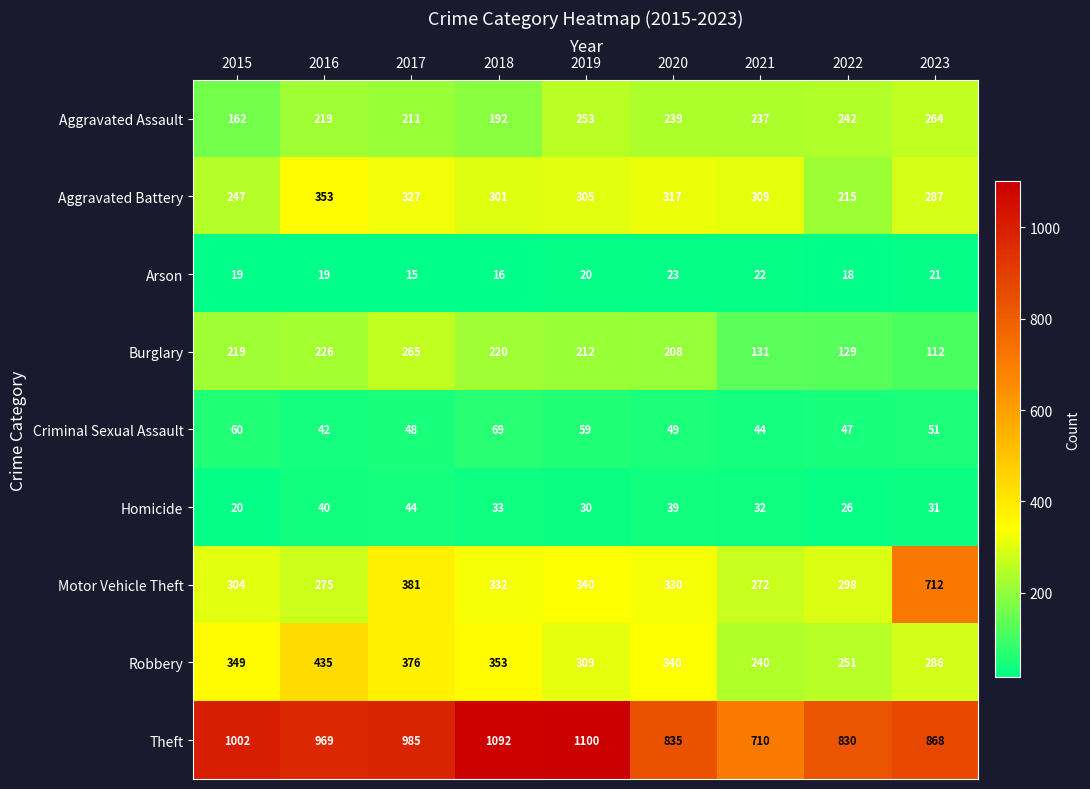

Rank the series at 2017 from lowest to highest value.

Arson, Homicide, Criminal Sexual Assault, Aggravated Assault, Burglary, Aggravated Battery, Robbery, Motor Vehicle Theft, Theft